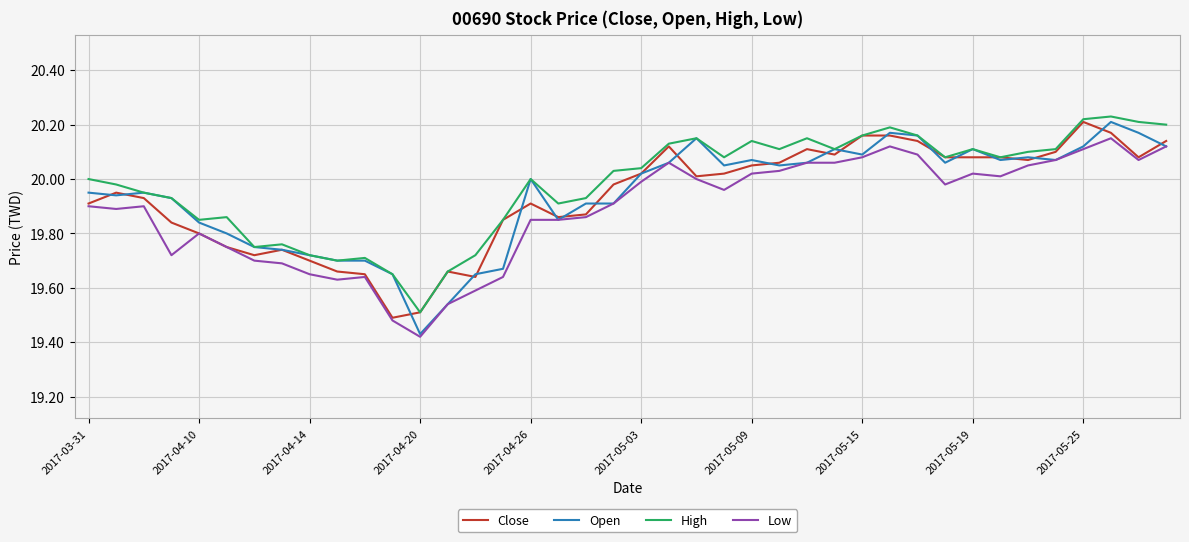

What is the sum of all High values?

799.2